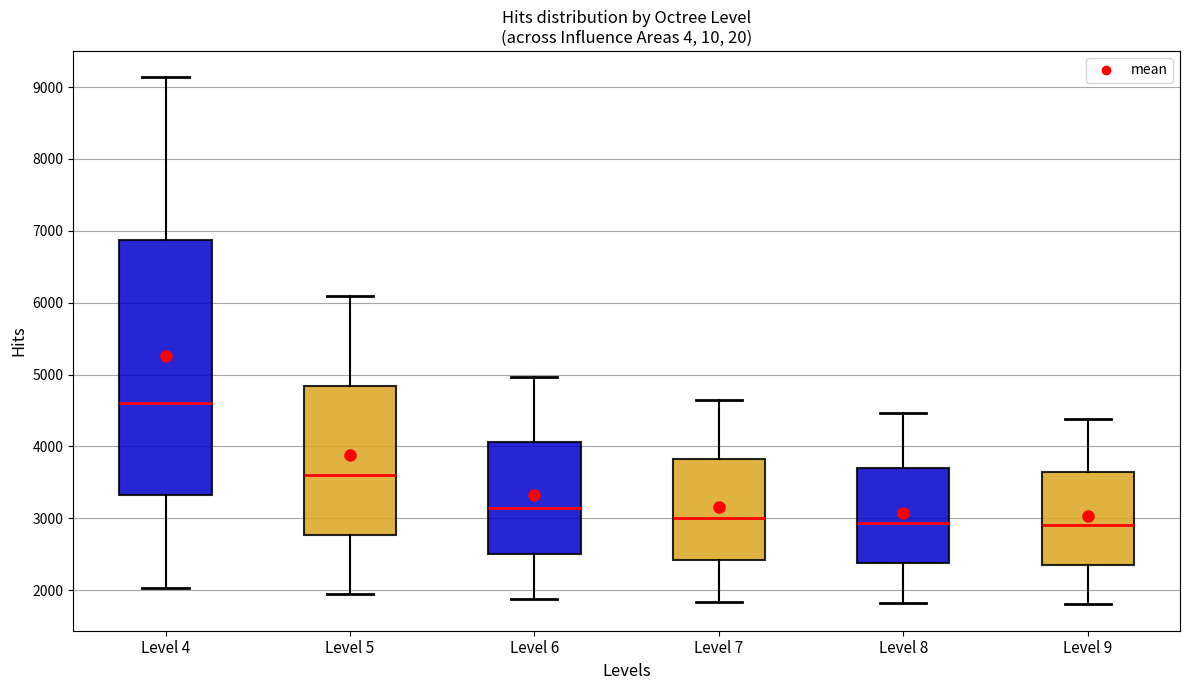

Reading left to right, transcribe this box plot: for each box, give where its median line is, the range the box spans, and where its two whiskers end, as read against the y-axis. The values are not printed on the chart, so give them approximately, as read against the axis.

Level 4: median 4600, box 3300 to 6900, whiskers 2000 to 9100
Level 5: median 3600, box 2800 to 4800, whiskers 1900 to 6100
Level 6: median 3100, box 2500 to 4100, whiskers 1900 to 5000
Level 7: median 3000, box 2400 to 3800, whiskers 1800 to 4600
Level 8: median 2900, box 2400 to 3700, whiskers 1800 to 4500
Level 9: median 2900, box 2400 to 3600, whiskers 1800 to 4400